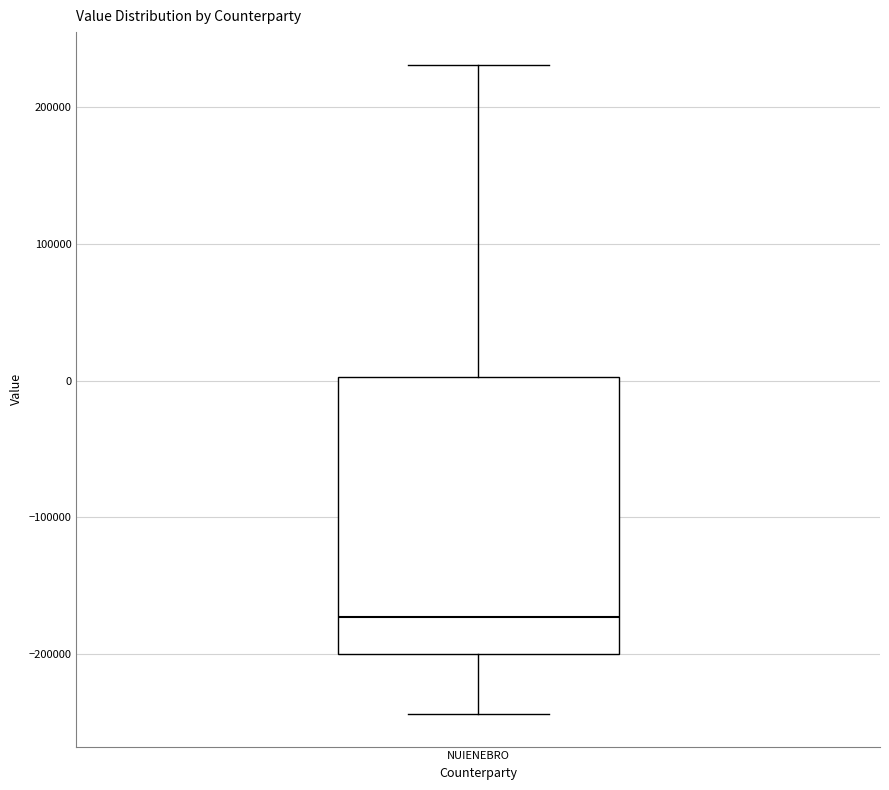

Read this box plot against the y-axis: the position of the median line, the range covered by the box, and the ends of both whiskers. The values are not printed on the chart, so give them approximately, as read against the axis.

median -170000, box -200000 to 0, whiskers -240000 to 230000